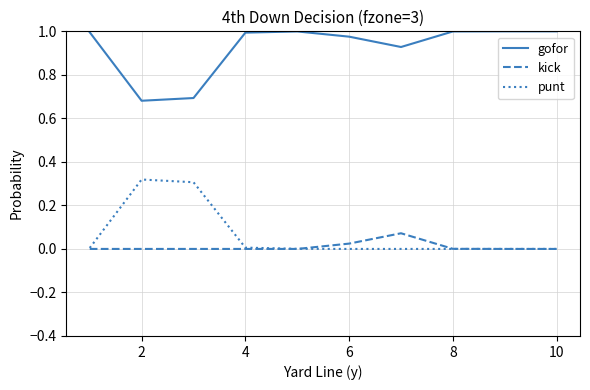

True or false: kick and gofor intersect in this chart.

False